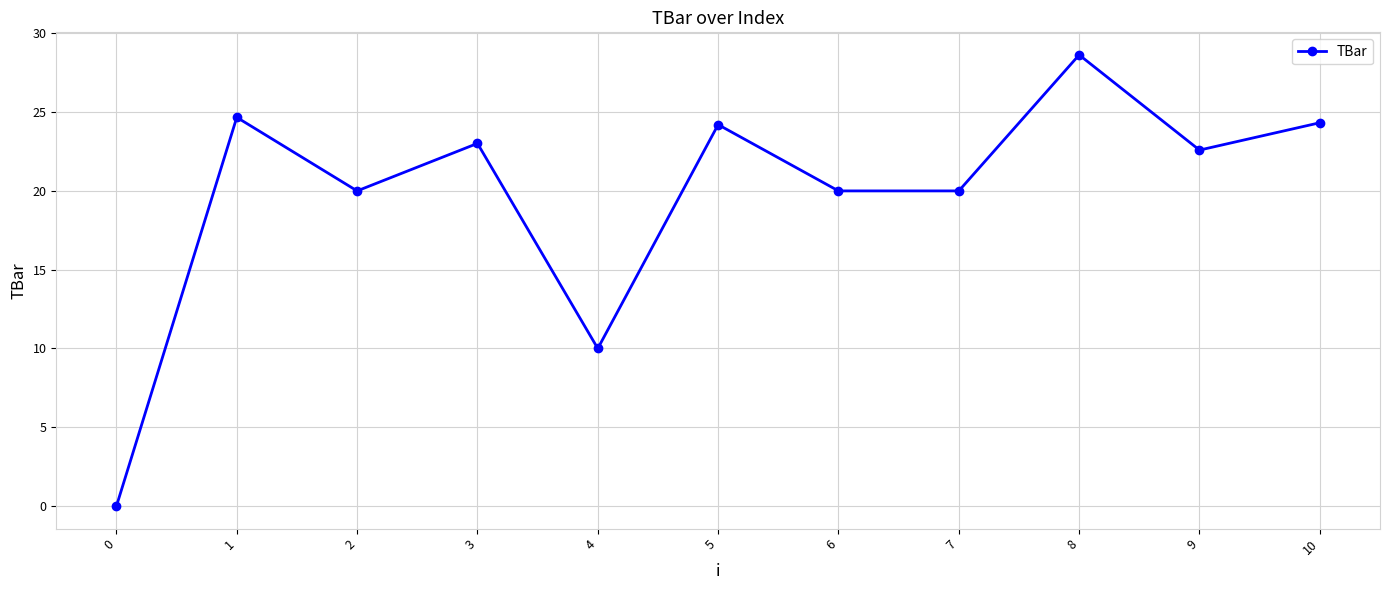

What is the sum of the values at 8 and 10?

53.0